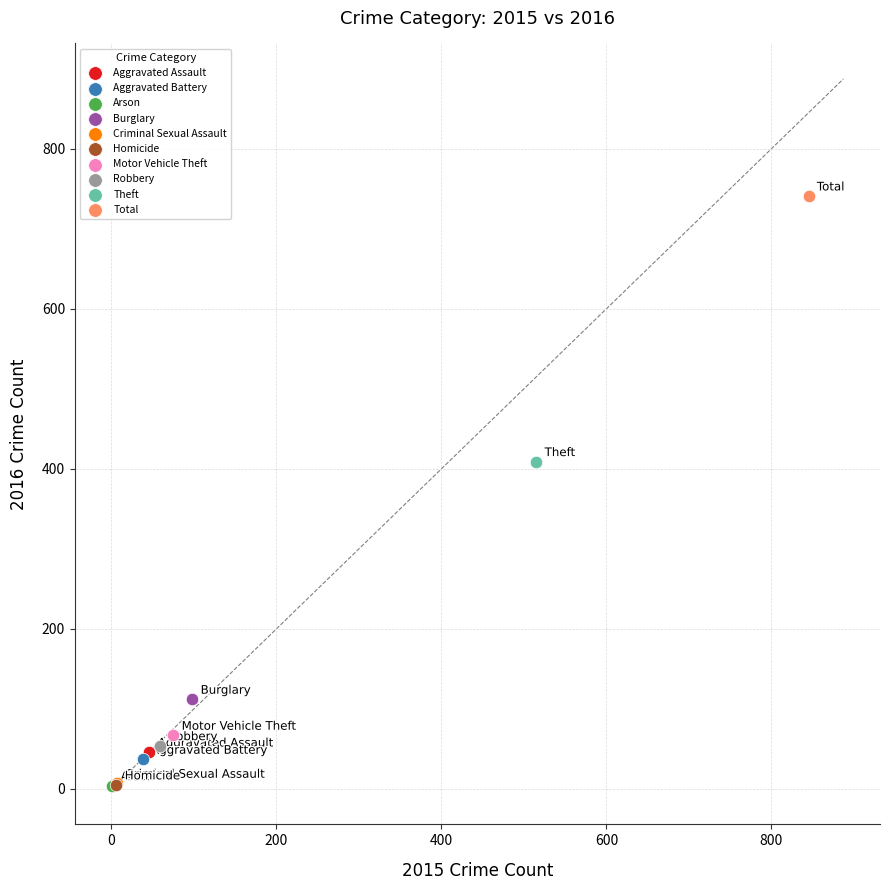

What are all the series names shown in the legend?

Aggravated Assault, Aggravated Battery, Arson, Burglary, Criminal Sexual Assault, Homicide, Motor Vehicle Theft, Robbery, Theft, Total